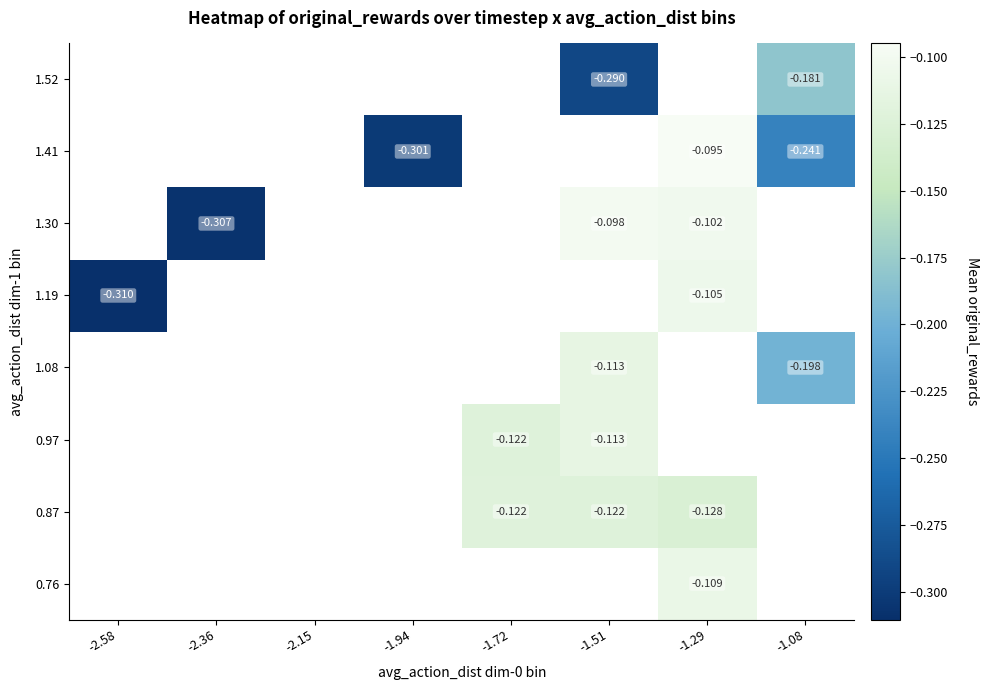

What is the greatest value displayed?

-0.1